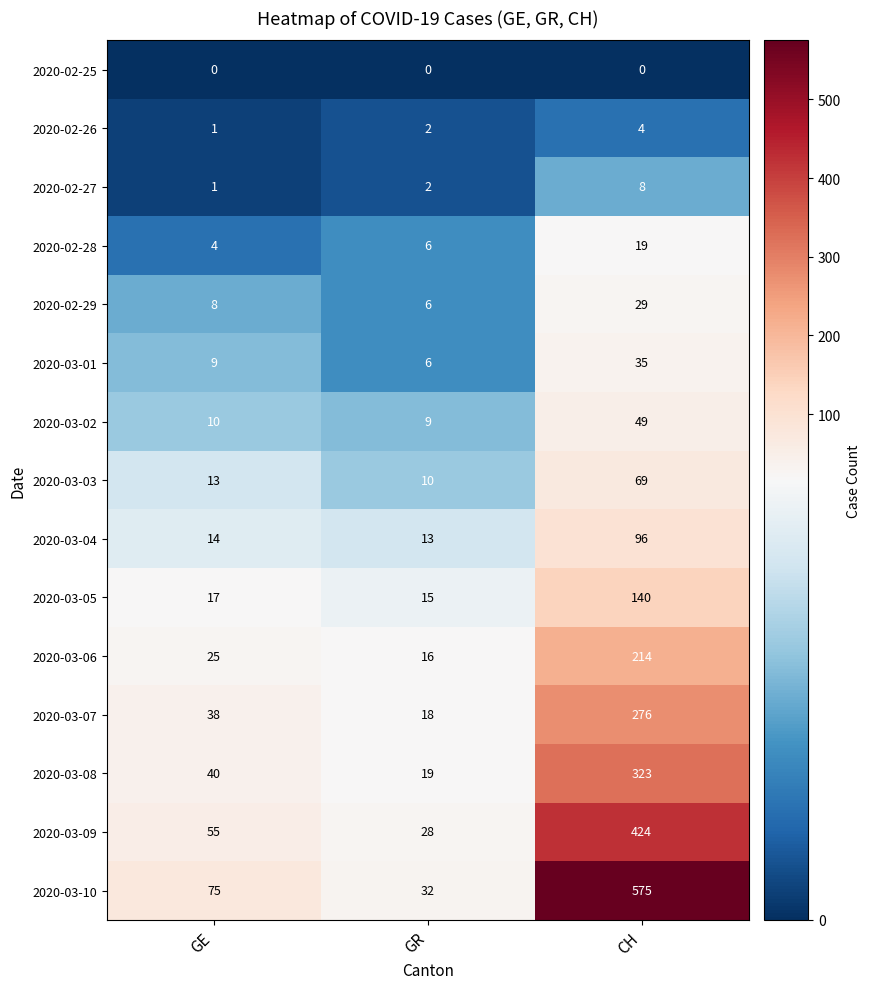

Which series changed the most between GE and CH?

2020-03-10